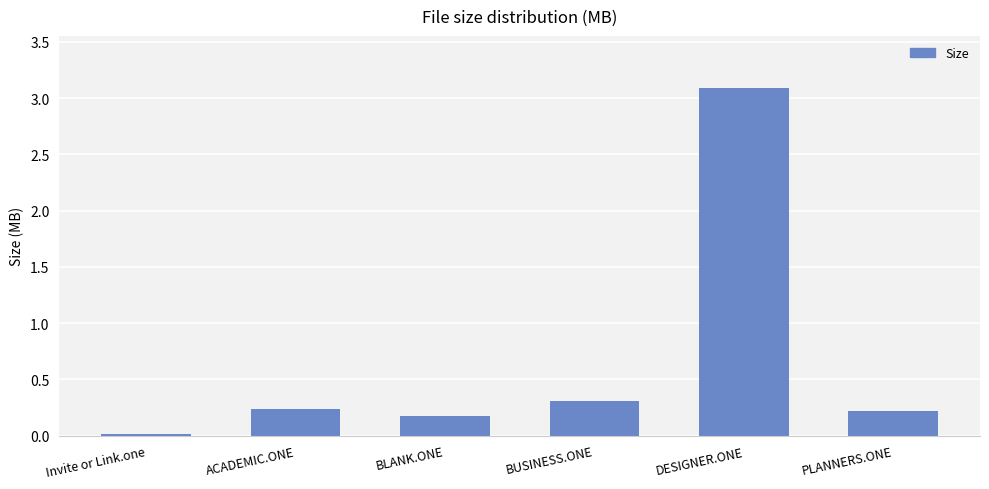

What is the sum of all values?

4.0